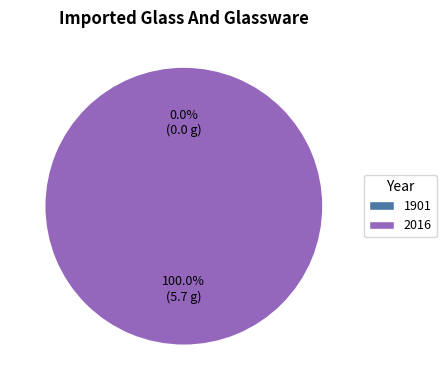

How many slices are in this pie chart?

2